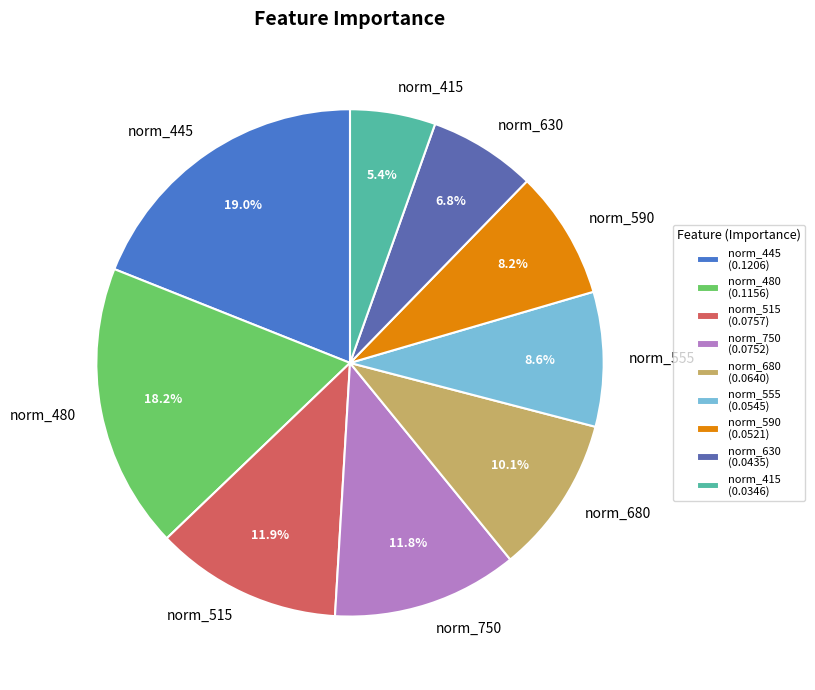

Is there any slice that represents more than half of the pie?

No